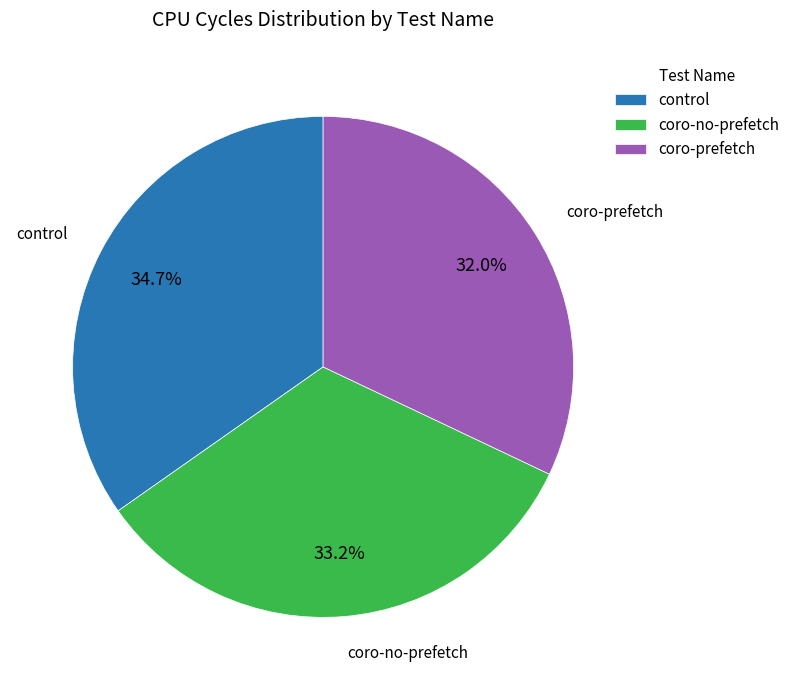

What is the largest slice in the pie chart?

control